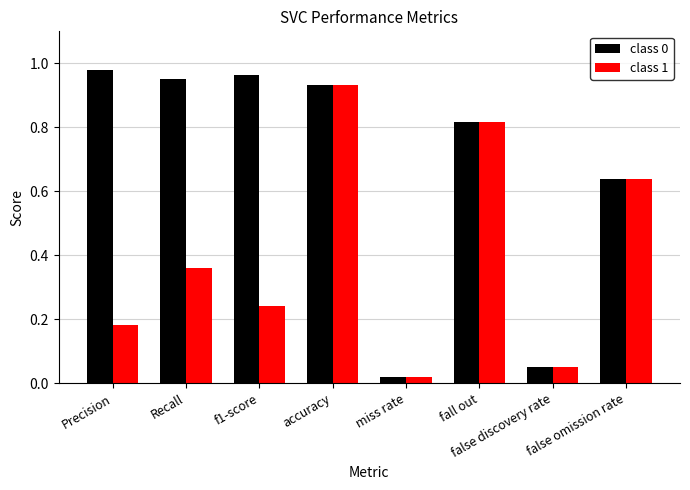

The value of class 0 at accuracy is 0.4. True or false?

False